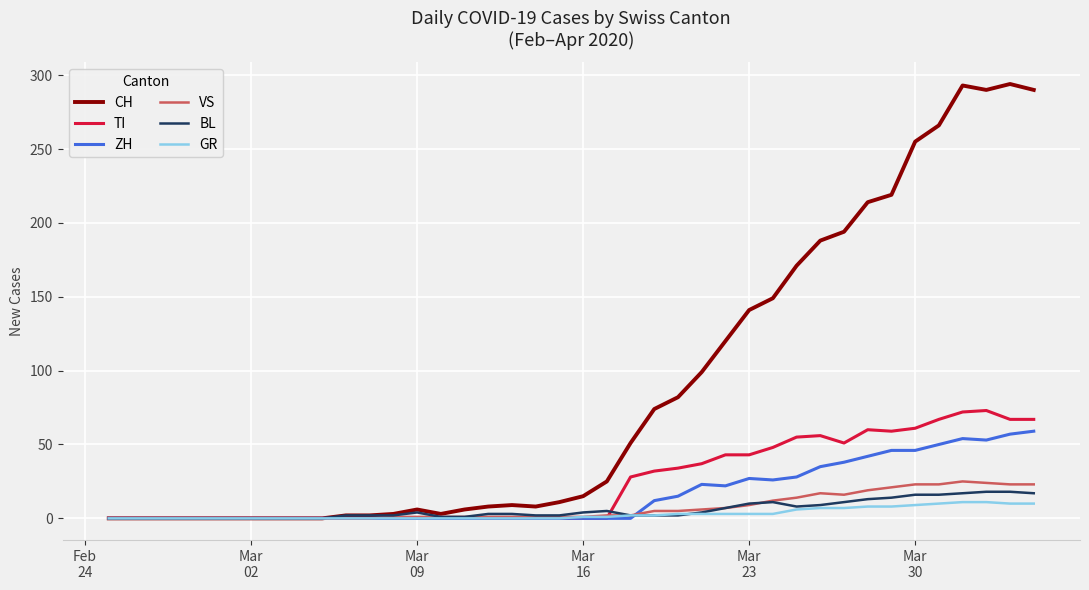

Which series has the largest range (max minus min)?

CH